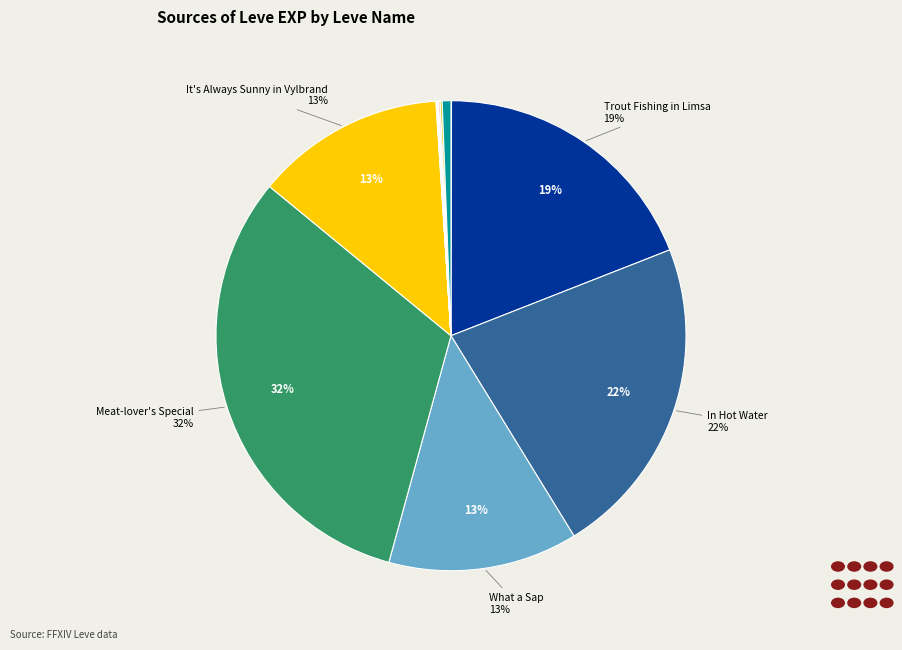

To the nearest percent, what is the average slice percentage?

8%